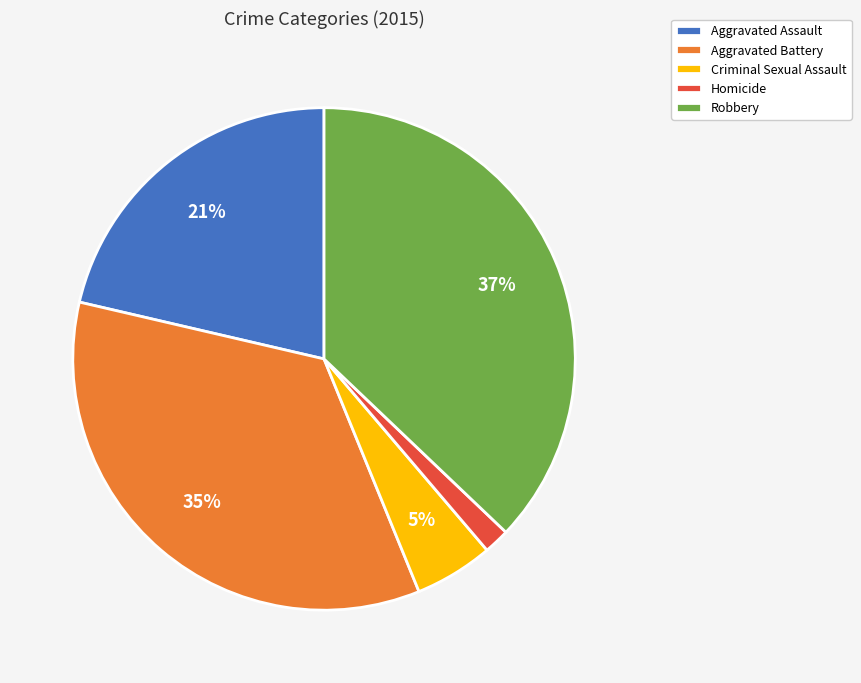

How many segments does this pie chart have?

5